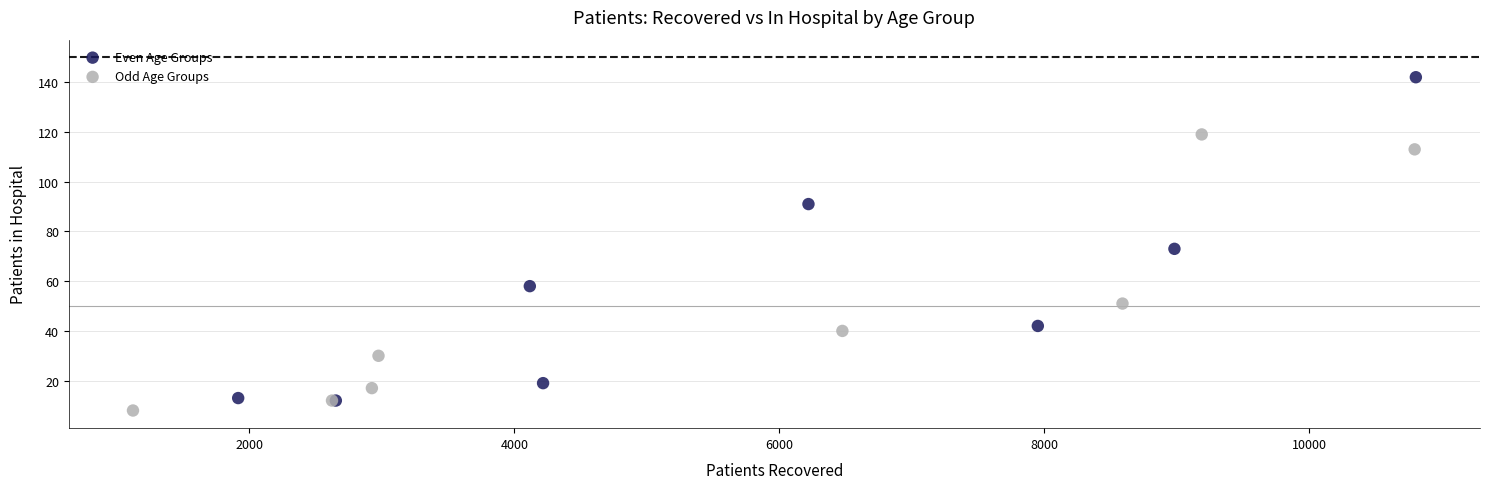

What are all the series names shown in the legend?

Even Age Groups, Odd Age Groups